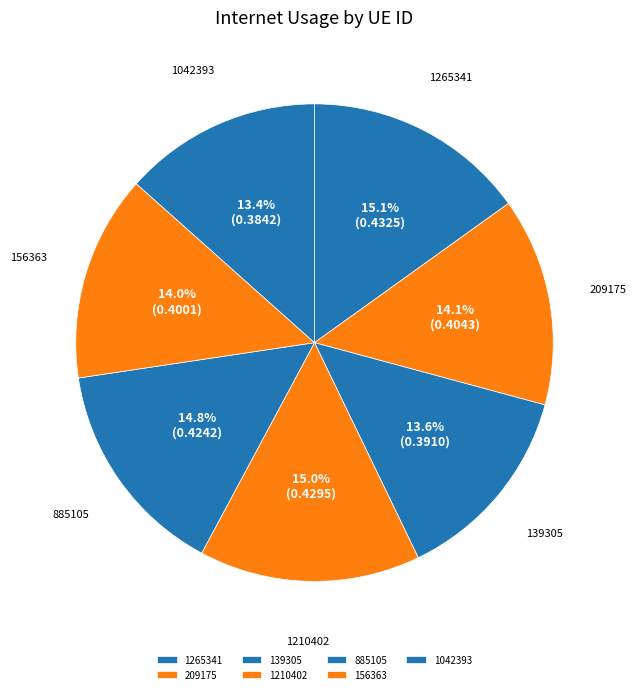

Which has a higher value, 885105 or 1042393?

885105